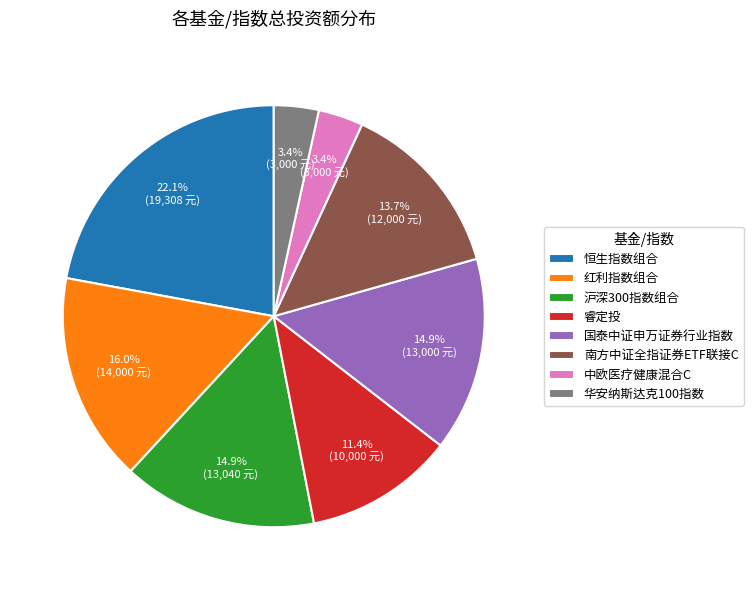

To the nearest percent, what is the difference between the largest and smallest slice percentages?

19%